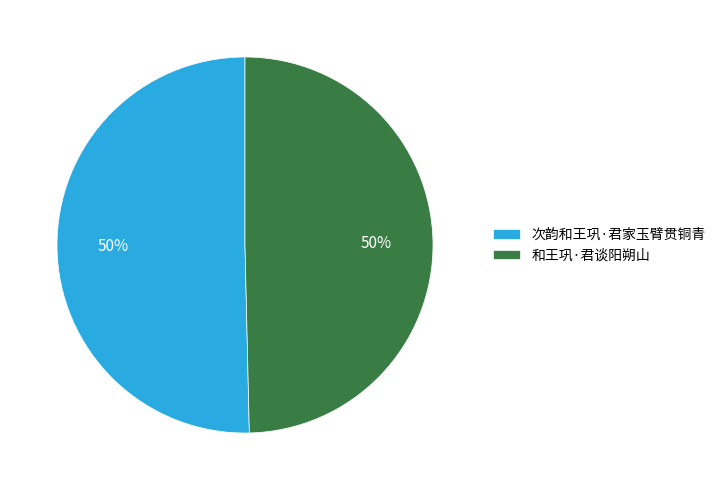

Approximately how many times larger is the value at 和王巩·君谈阳朔山 compared to 次韵和王巩·君家玉臂贯铜青?

1.0